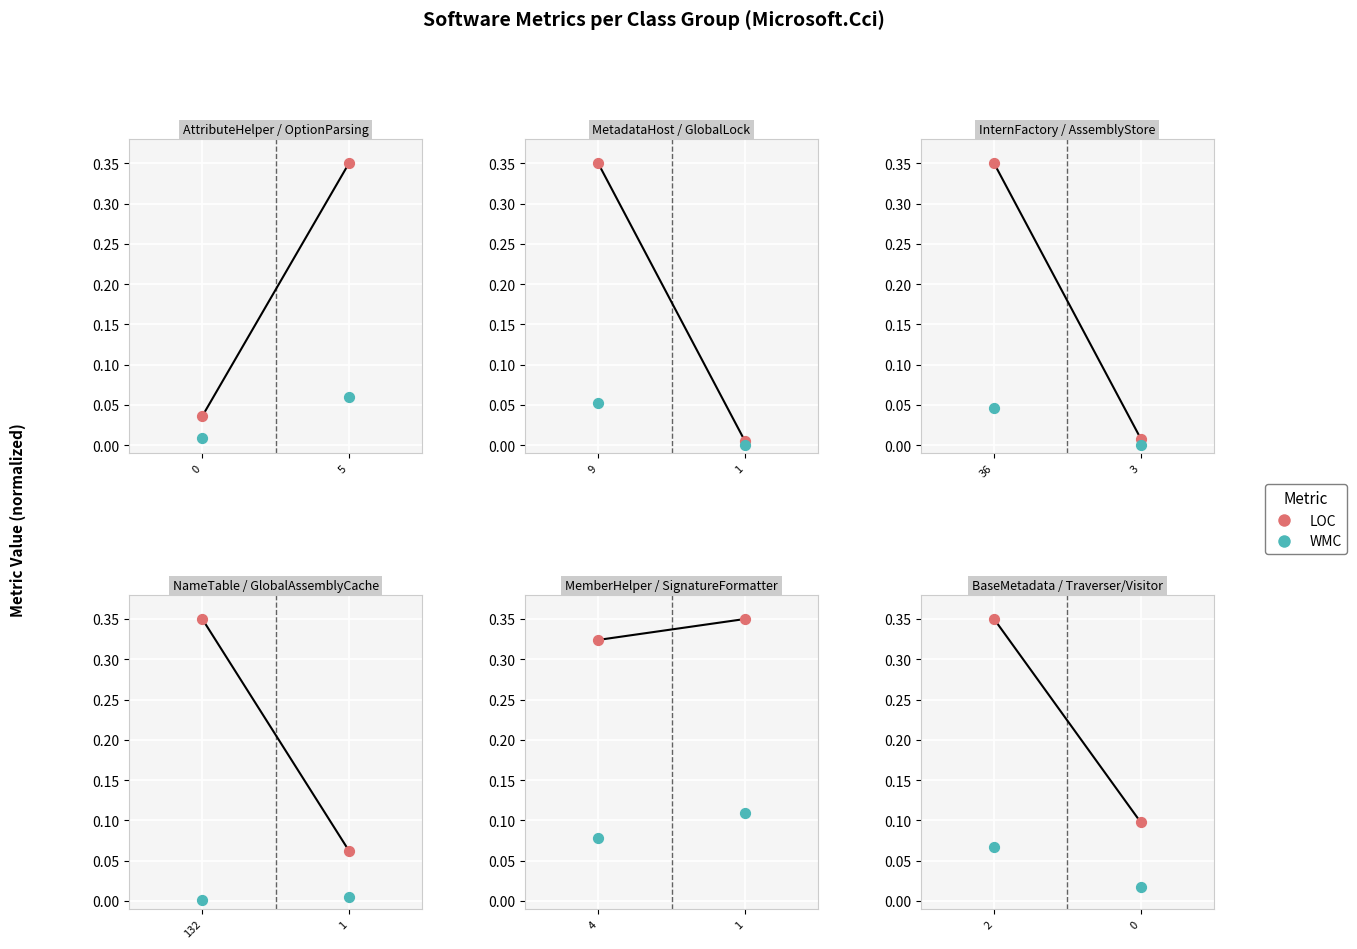

Which series reaches the minimum Y coordinate?

WMC (scaled)